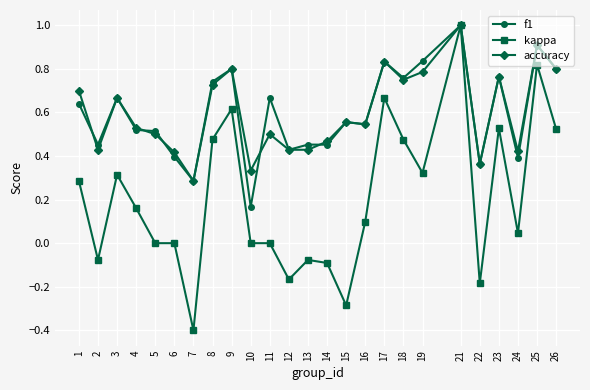

What is the greatest value displayed?

1.0